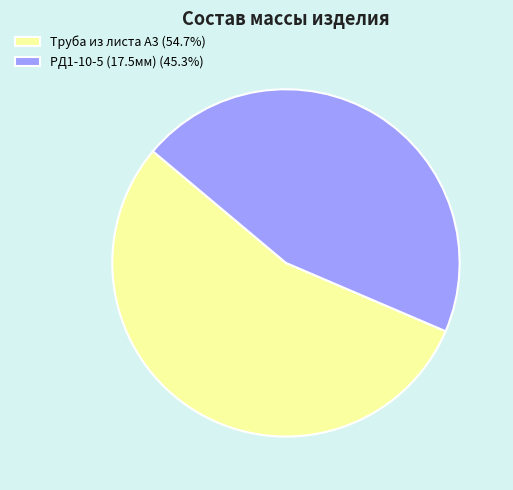

How many segments does this pie chart have?

2